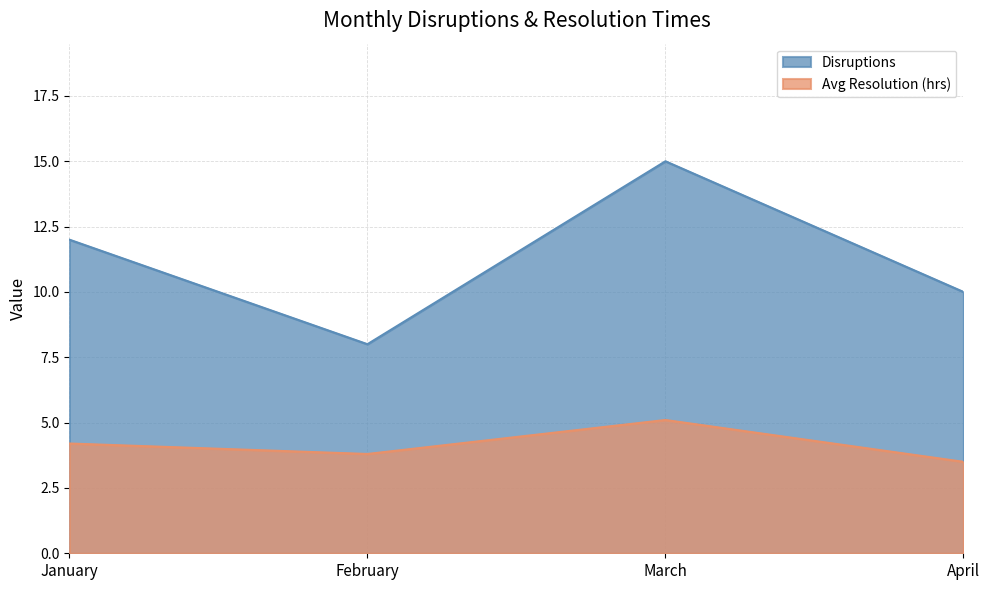

What is the sum of the Avg Resolution (hrs) values at March and April?

8.6